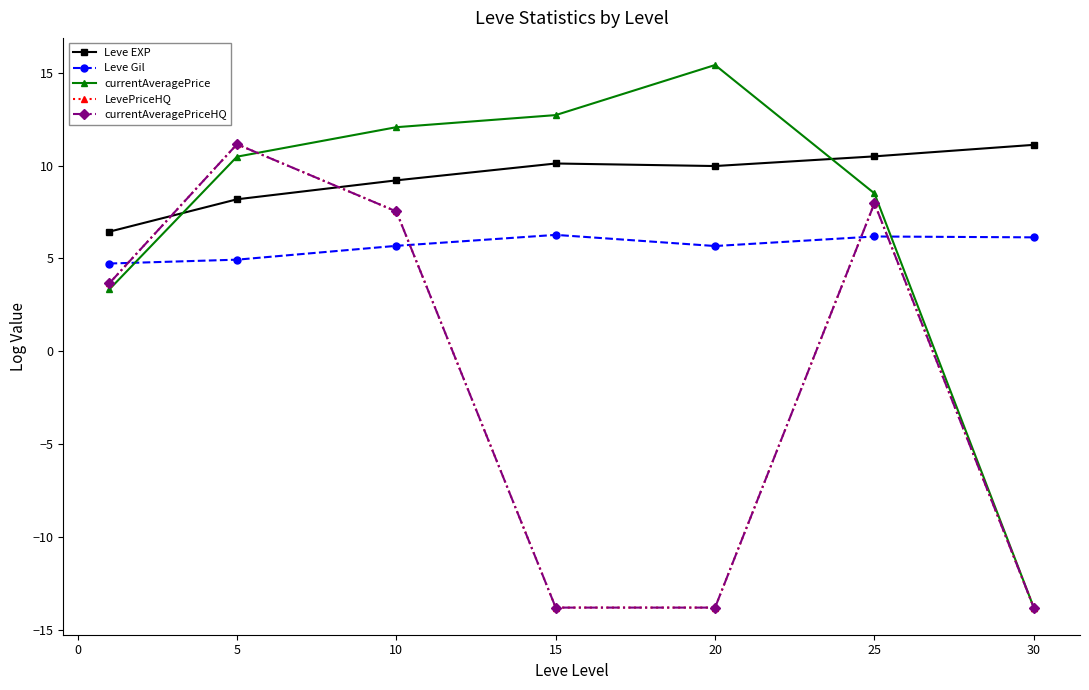

Is this an area chart (filled region under the line)?

No